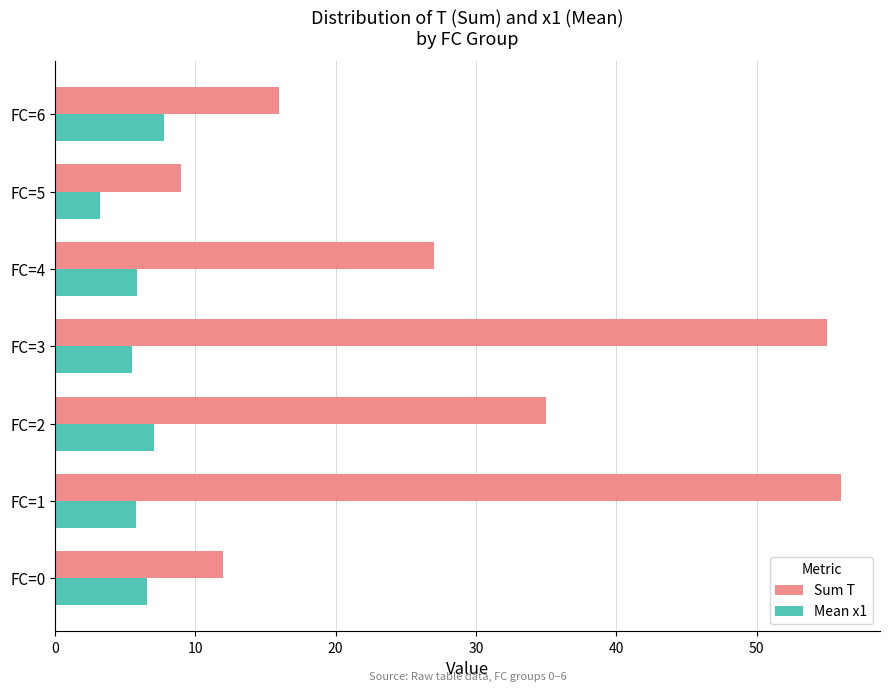

The value of Mean x1 at FC=6 is 7.7. True or false?

True